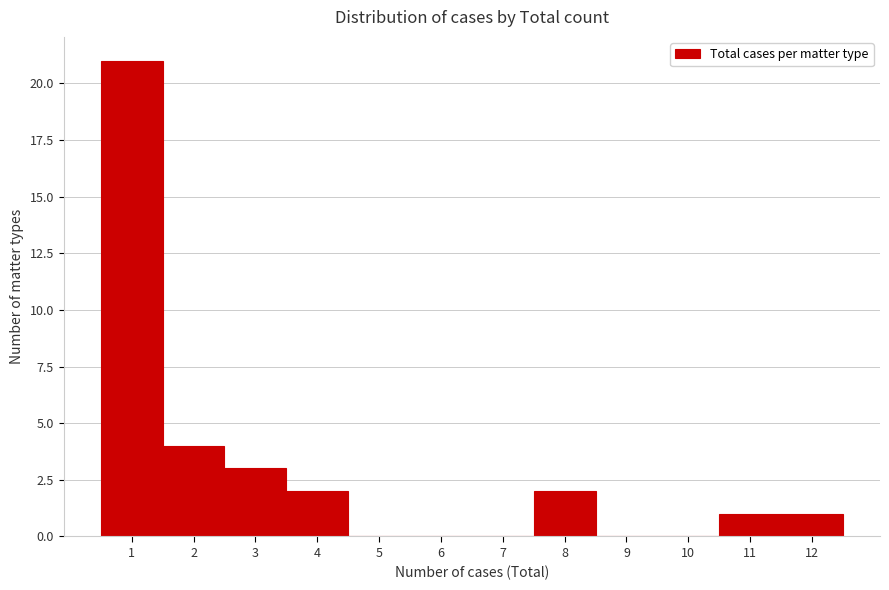

Reading left to right, transcribe this chart: for each bar, give the range it covers on the x-axis and its height. The values are not printed on the chart, so give them approximately, as read against the axis.

0.5 to 1.5: 21
1.5 to 2.5: 4
2.5 to 3.5: 3
3.5 to 4.5: 2
4.5 to 5.5: 0
5.5 to 6.5: 0
6.5 to 7.5: 0
7.5 to 8.5: 2
8.5 to 9.5: 0
9.5 to 10.5: 0
10.5 to 11.5: 1
11.5 to 12.5: 1